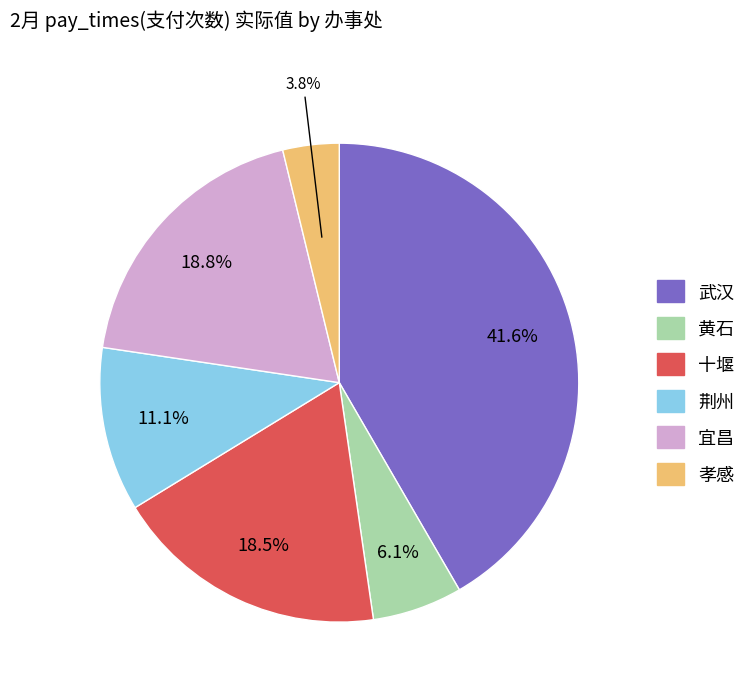

Which slice is the largest?

武汉